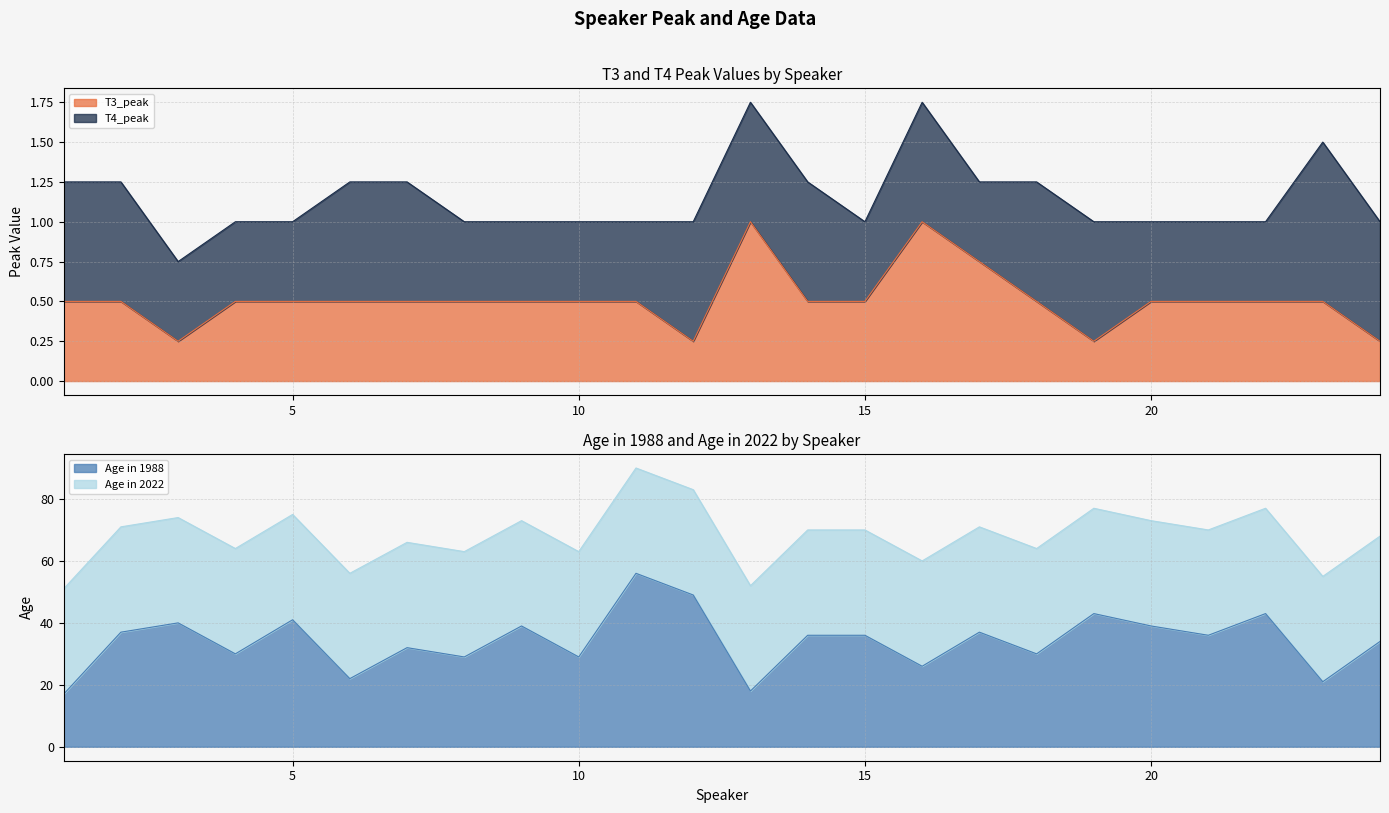

How many data points in Age in 1988 are less than 36?

11